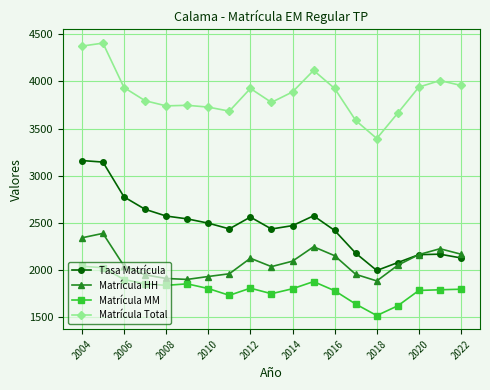

How many interior local valleys does the Tasa Matrícula series have?

3